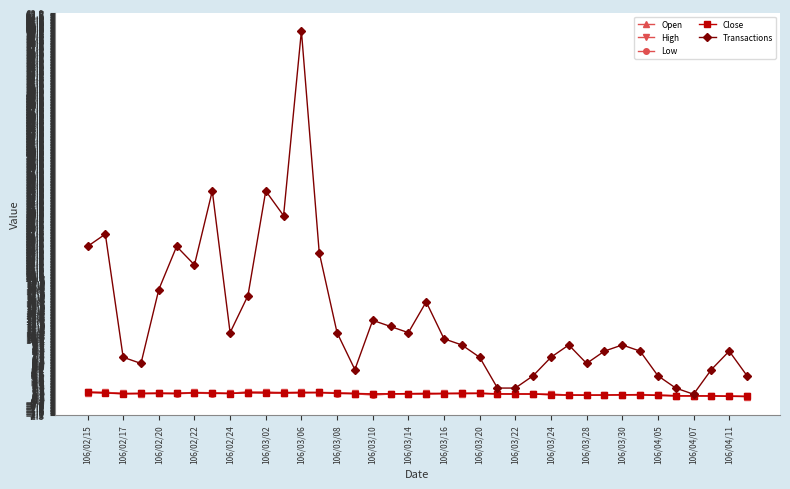

Which series has the widest spread of values?

Transactions